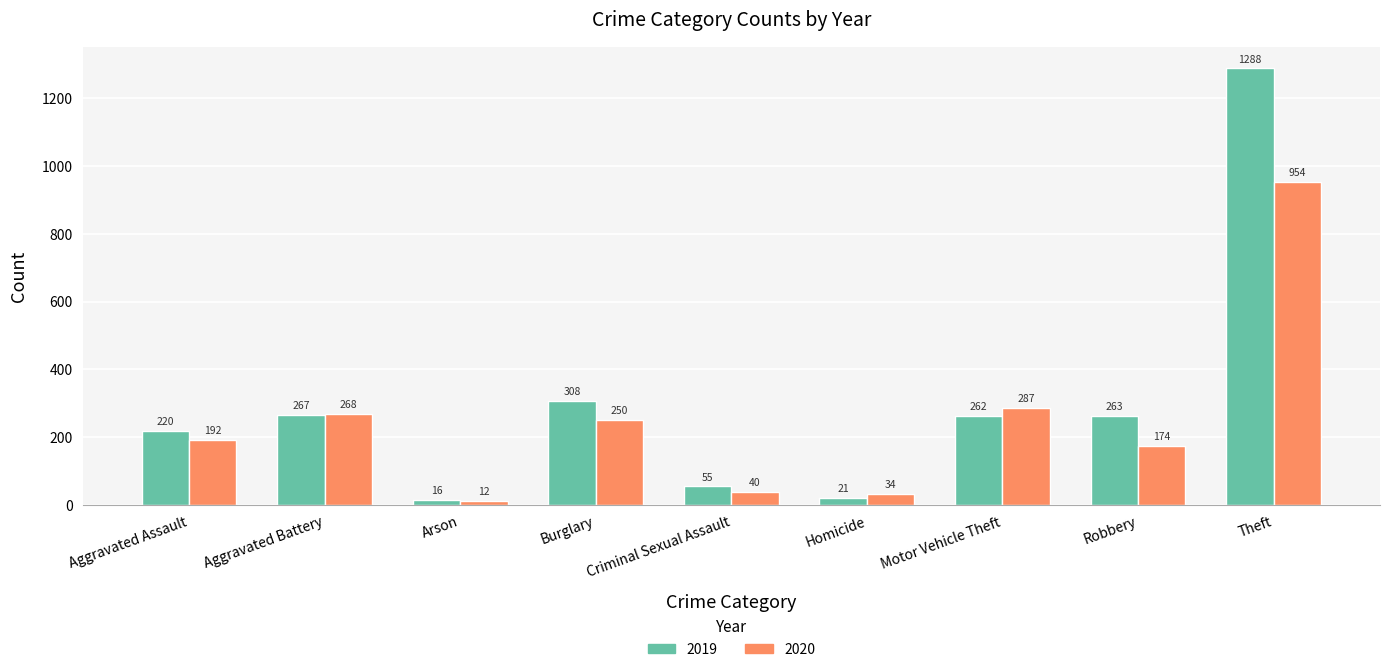

What is the sum of the 2019 values at Criminal Sexual Assault and Motor Vehicle Theft?

317